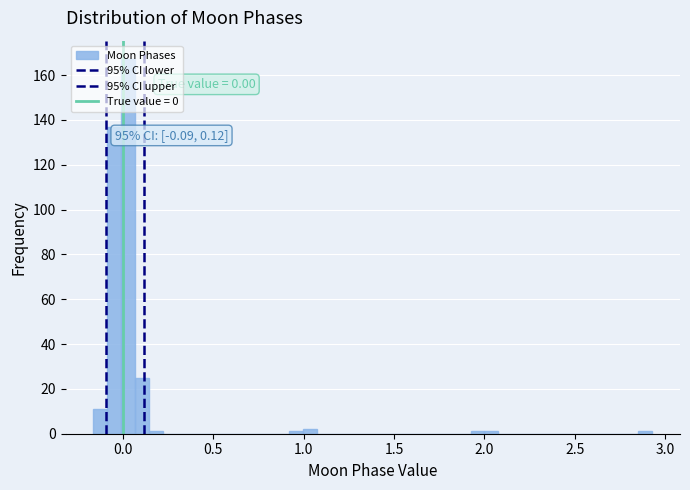

Around what value on the x-axis is the tallest bar? Give the approximate position of its centre, as read against the axis.

0.05